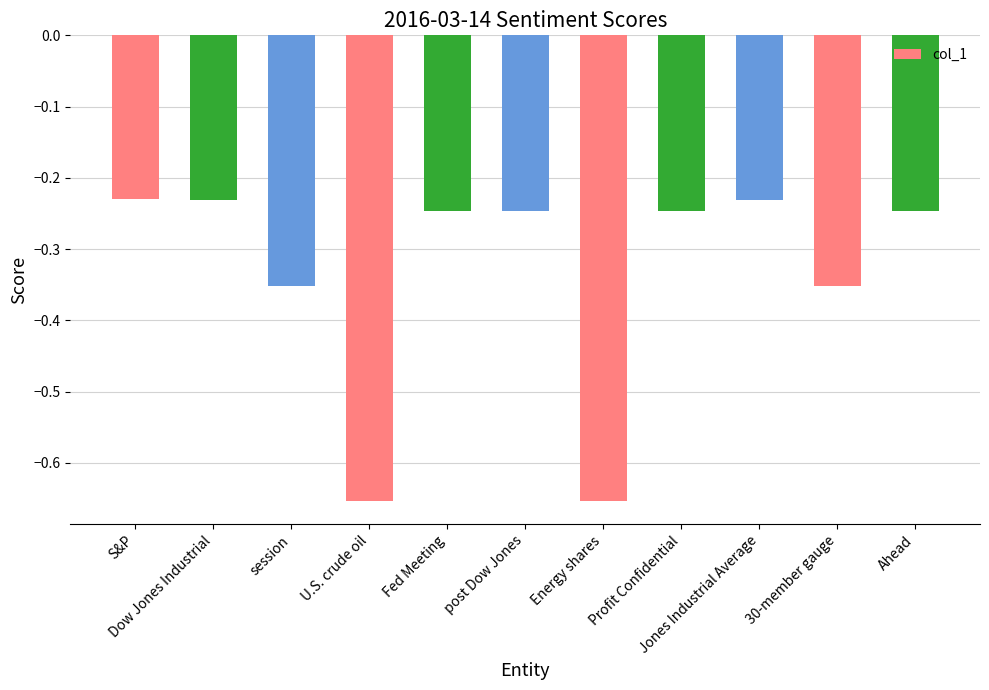

What is the average value?

-0.3